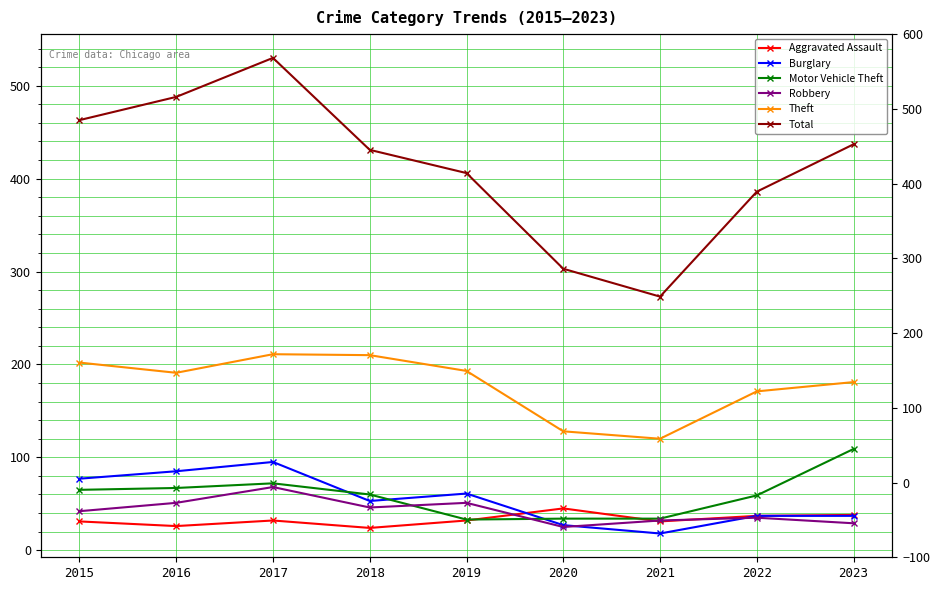

True or false: Motor Vehicle Theft and Burglary cross at least once.

True